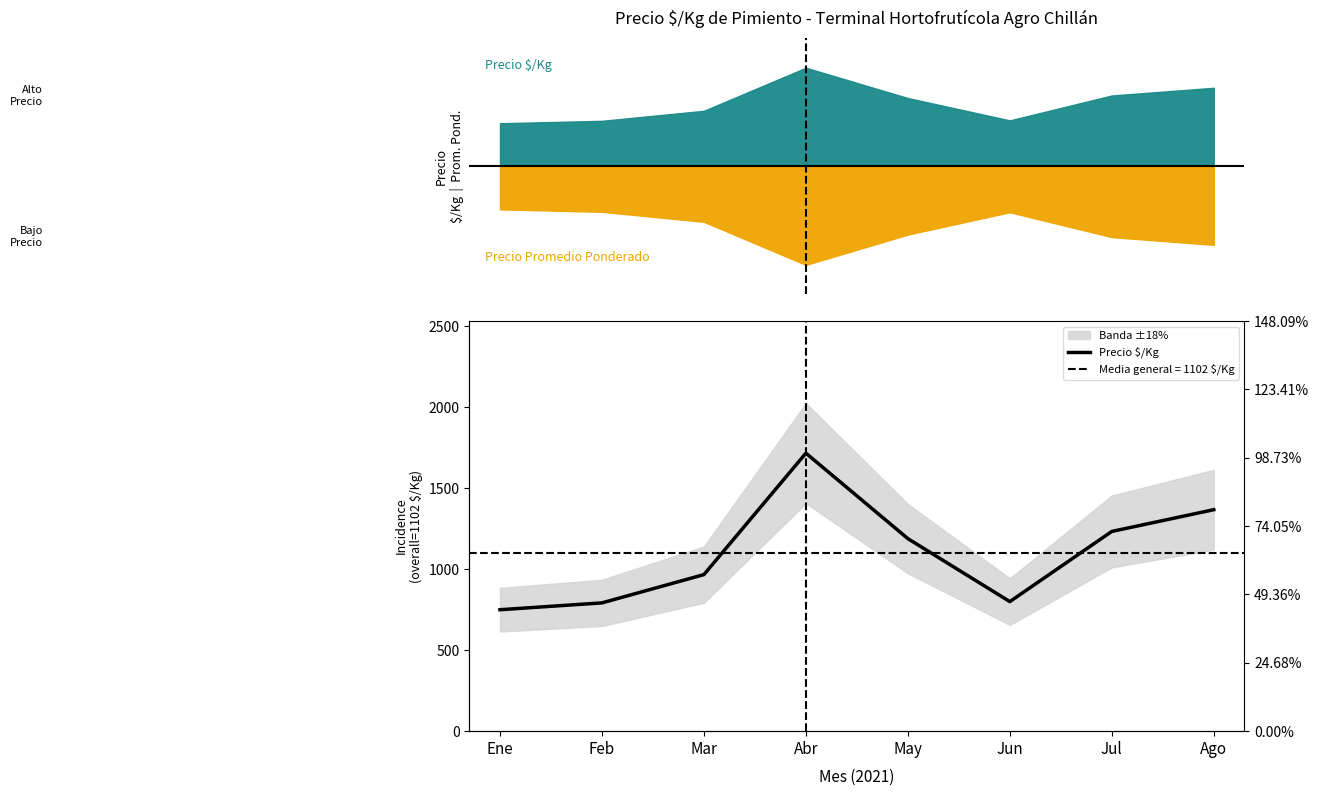

How many points are lower than both their immediate neighbors (excluding endpoints)?

1